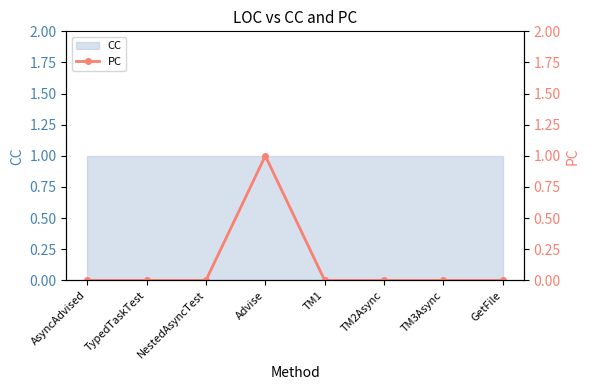

Rank the categories by value from lowest to highest.

AsyncAdvised, TypedTaskTest, NestedAsyncTest, TM1, TM2Async, TM3Async, GetFile, Advise